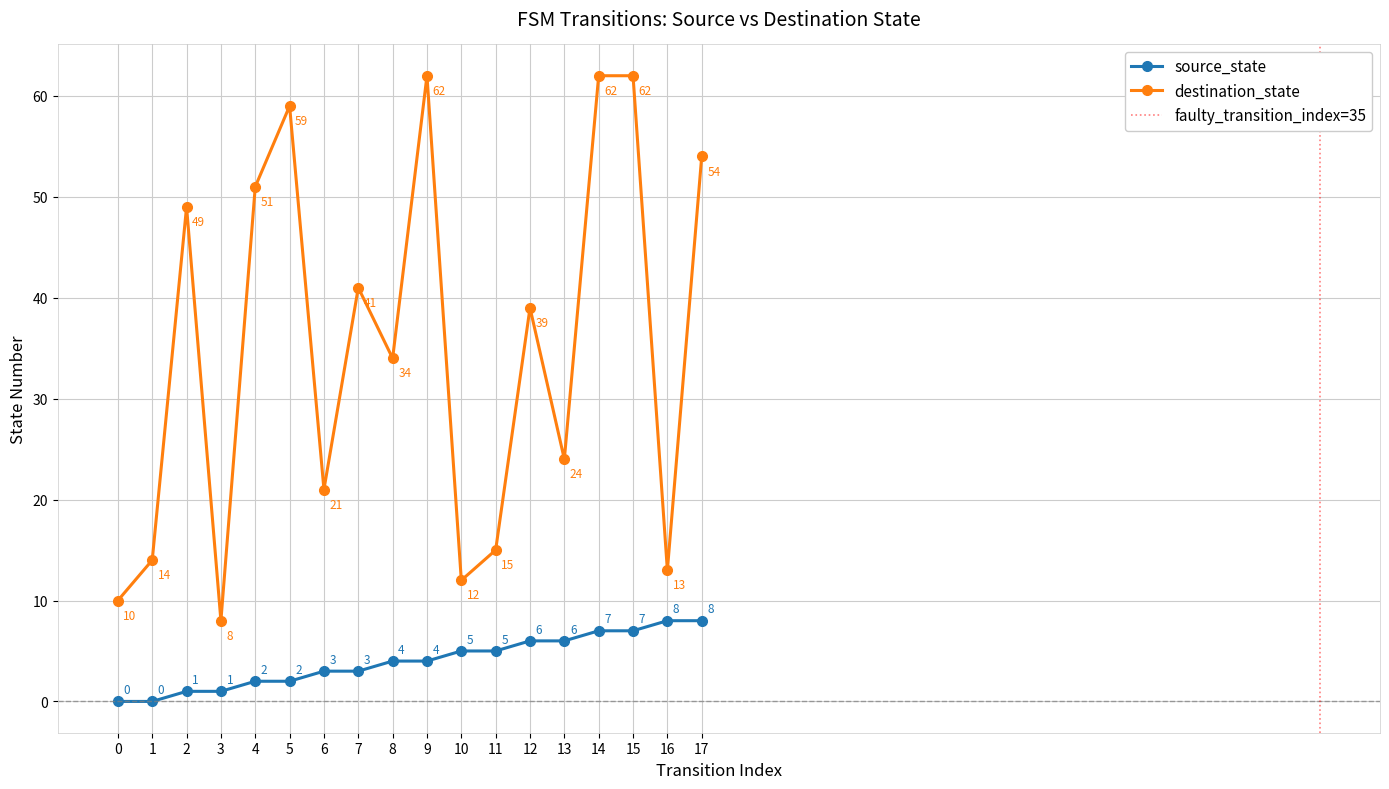

At which label does destination_state reach its peak?

9